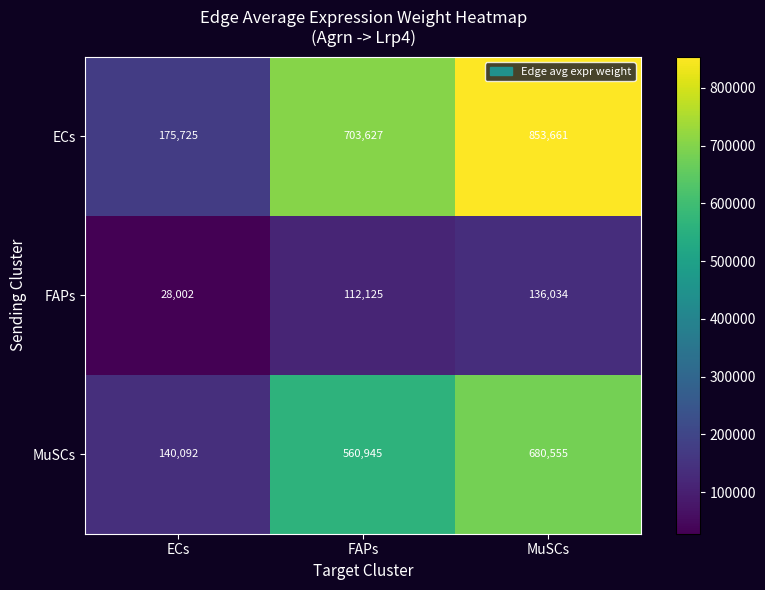

Rank the series by their maximum value, from highest to lowest.

ECs, MuSCs, FAPs